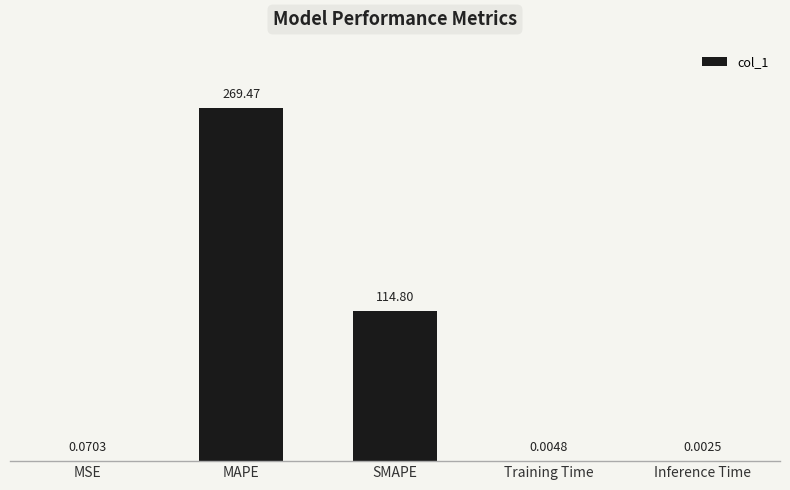

How many series are shown in this chart?

1